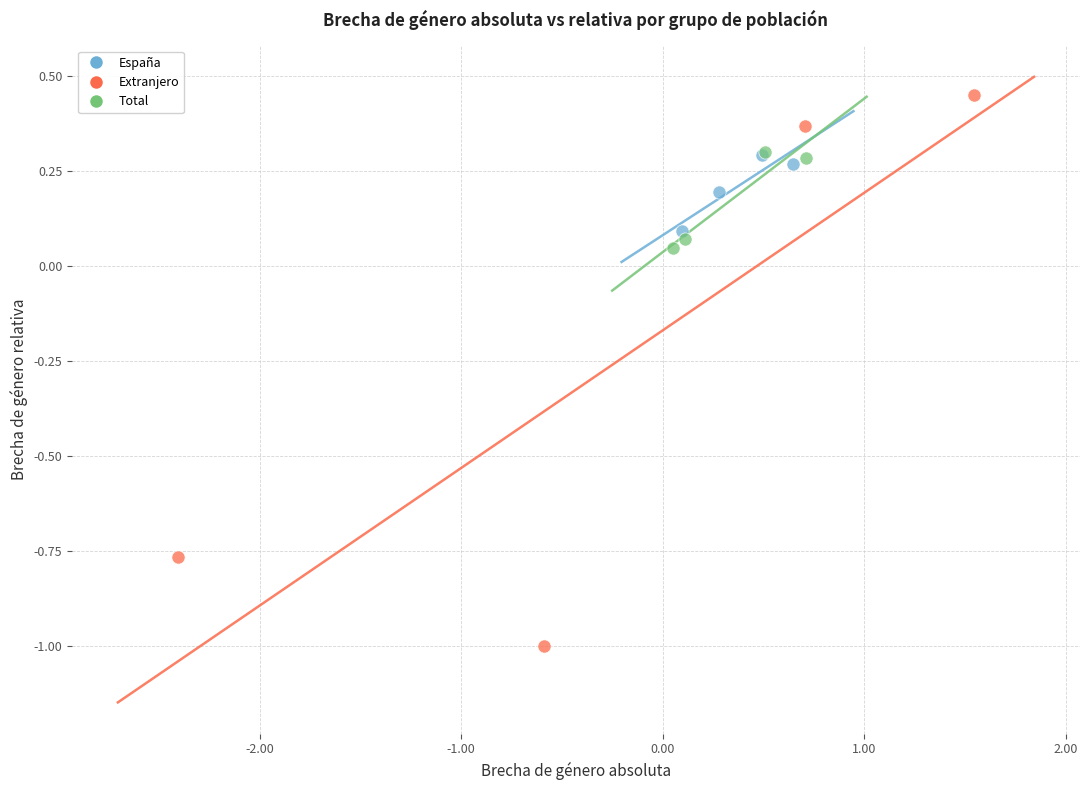

Which series contains the lowest Y value?

Extranjero